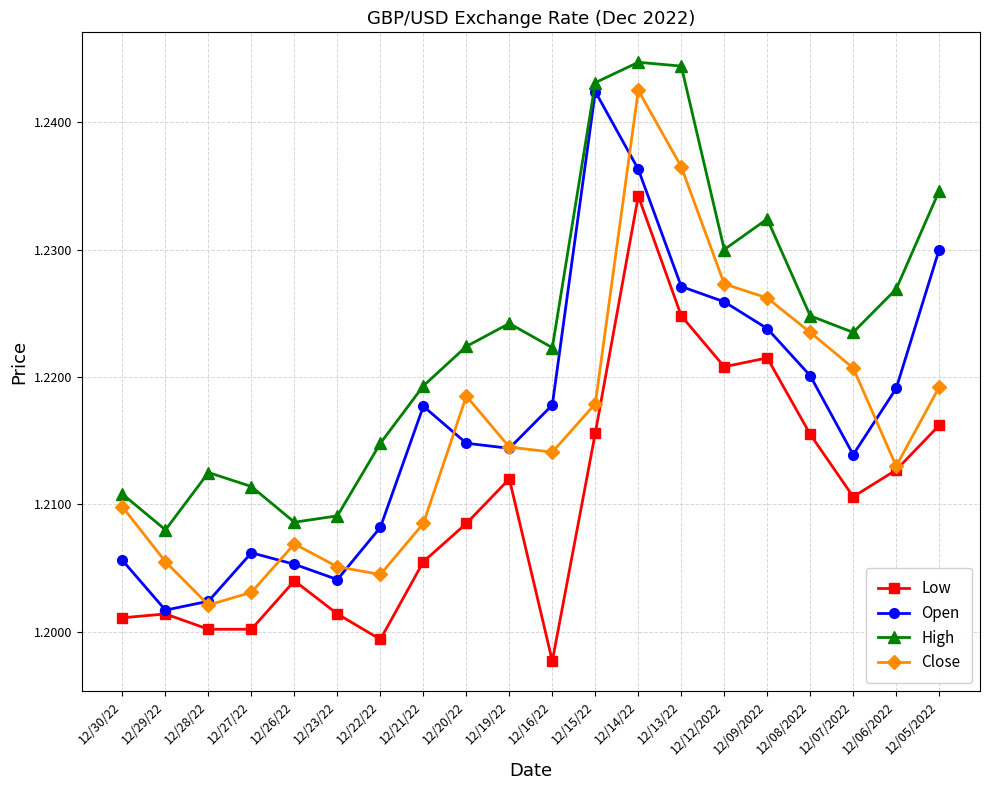

True or false: High and Low intersect in this chart.

False